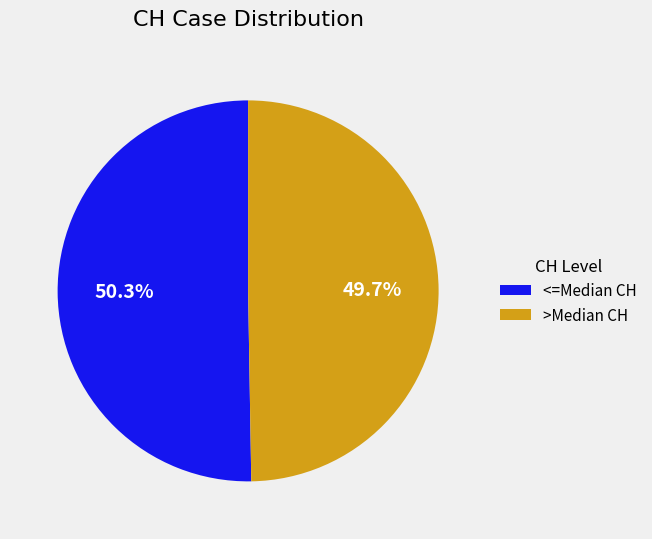

To the nearest percent, what is the average slice percentage?

50%